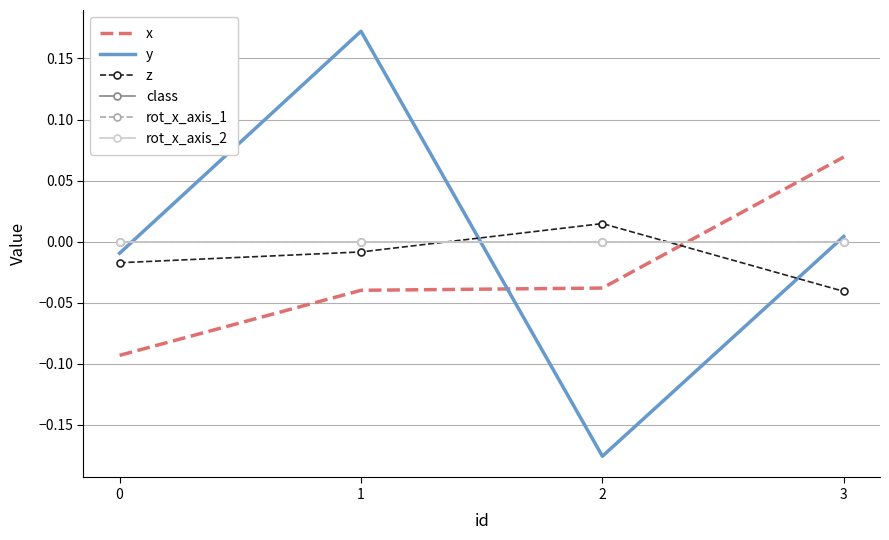

At which label does z first exceed 0?

2